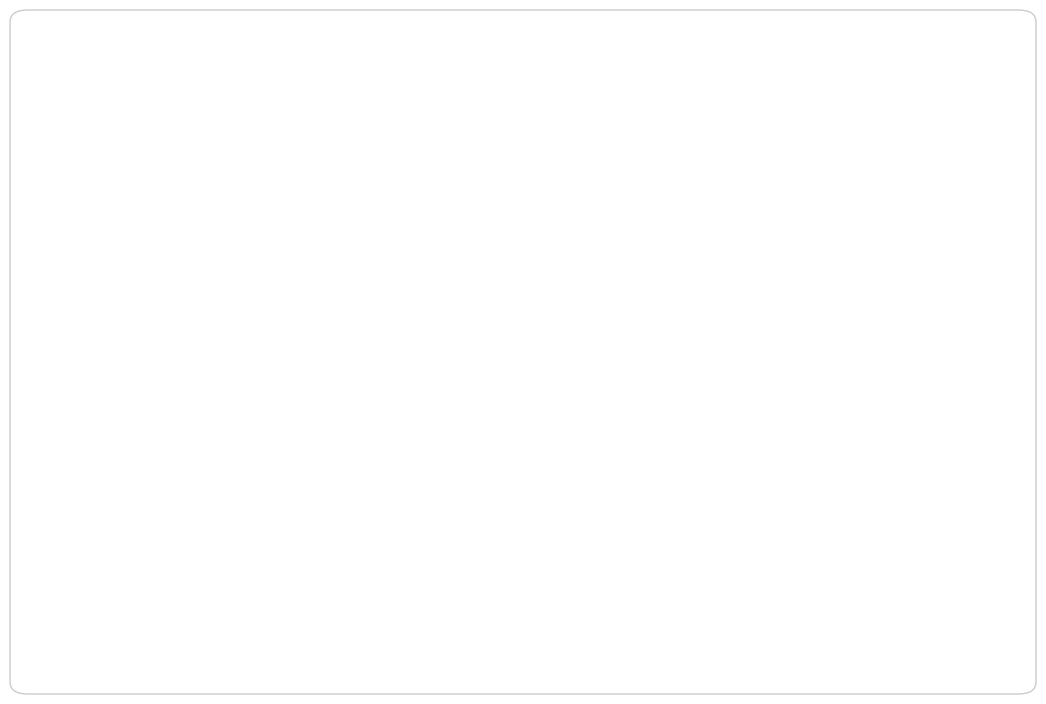

To the nearest percent, what is the difference between the largest and smallest slice percentages?

13%